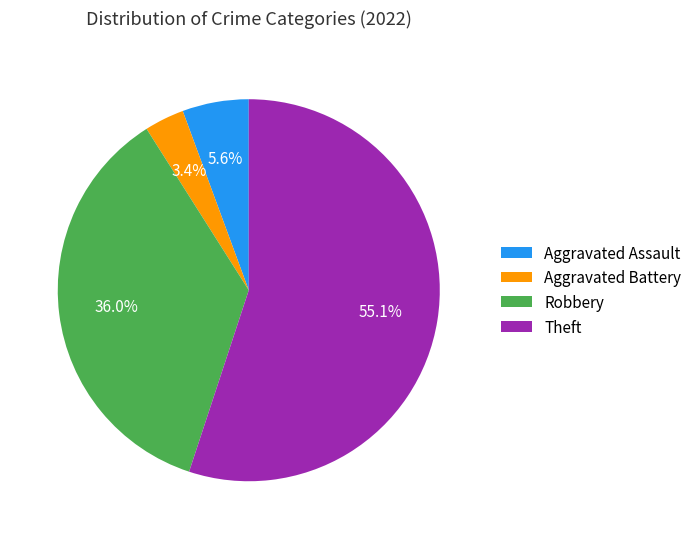

To the nearest percent, what portion does Aggravated Assault represent?

6%